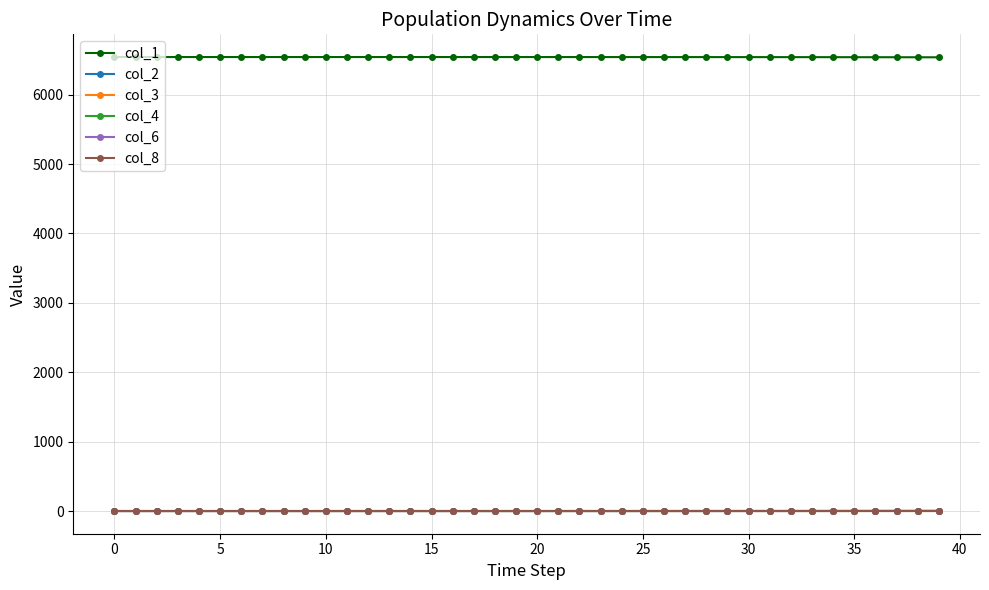

How many lines are shown in the chart?

6